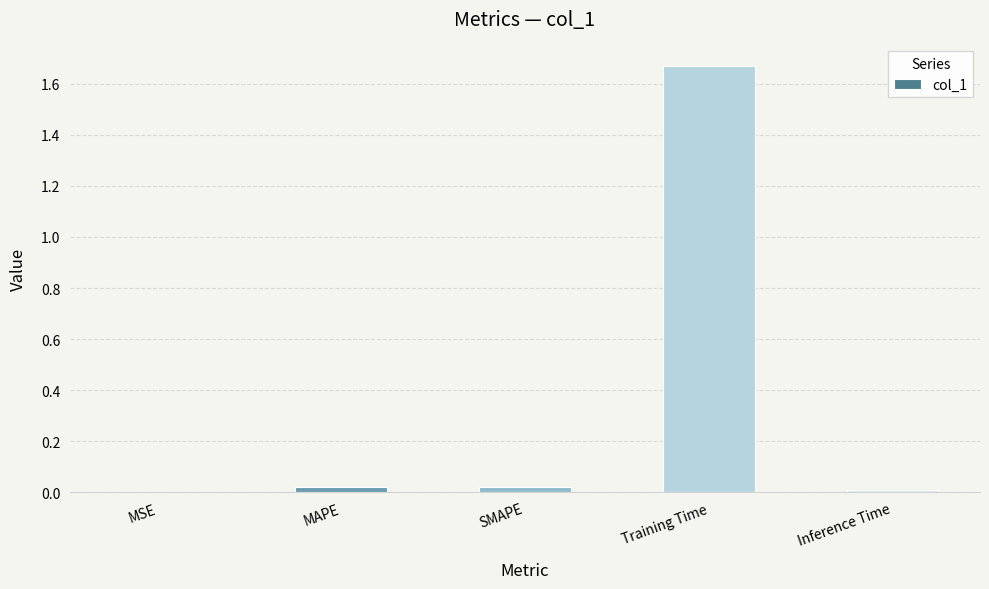

True or false: the data shows 0.0 at Inference Time.

True